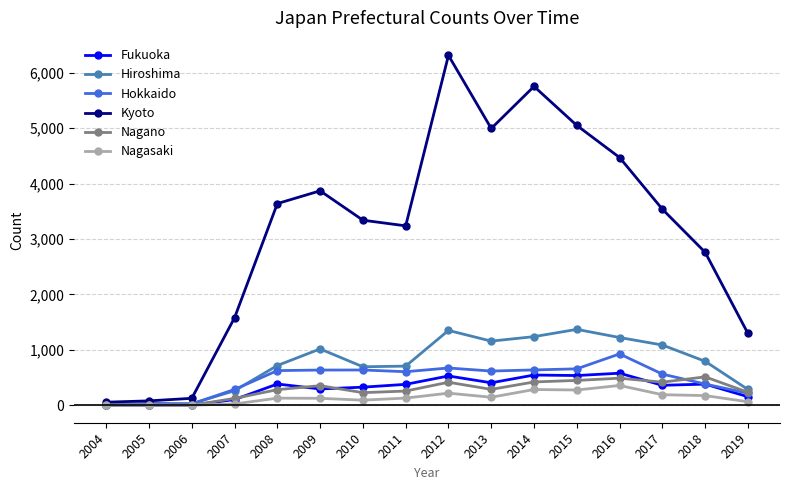

What is the spread (max minus min) of values at 2009?

3744